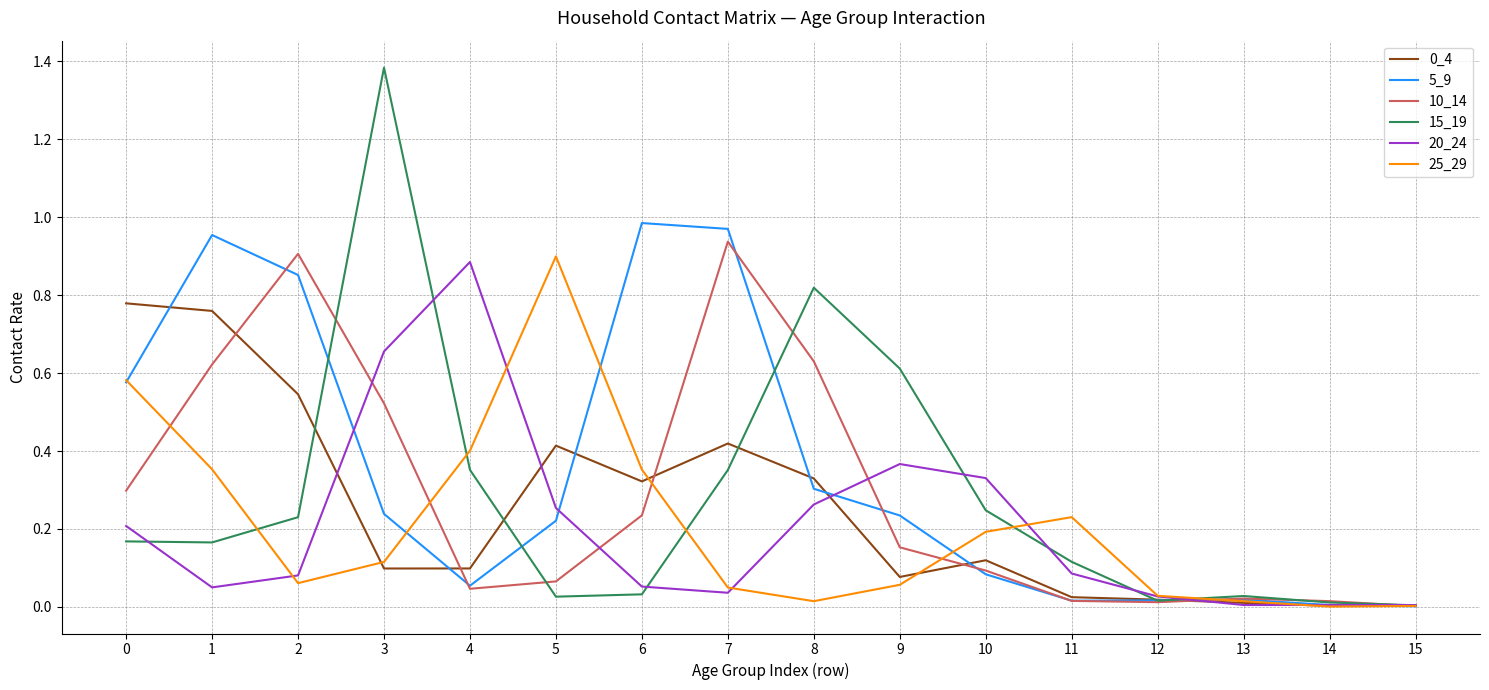

Which category has the highest value across all series?

3